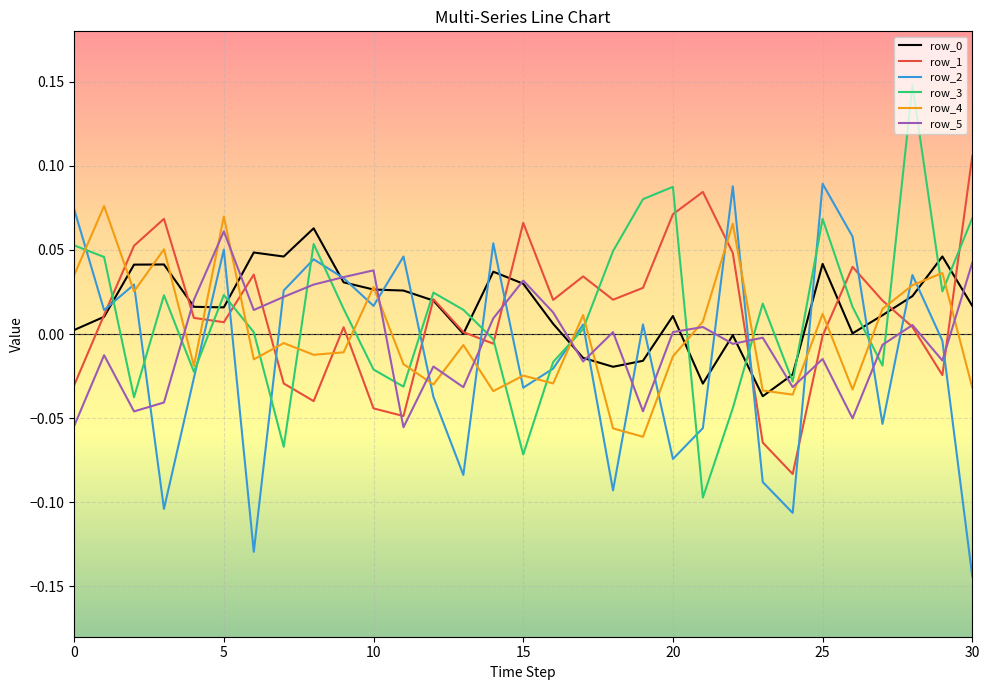

How many times do row_3 and row_2 cross each other?

17